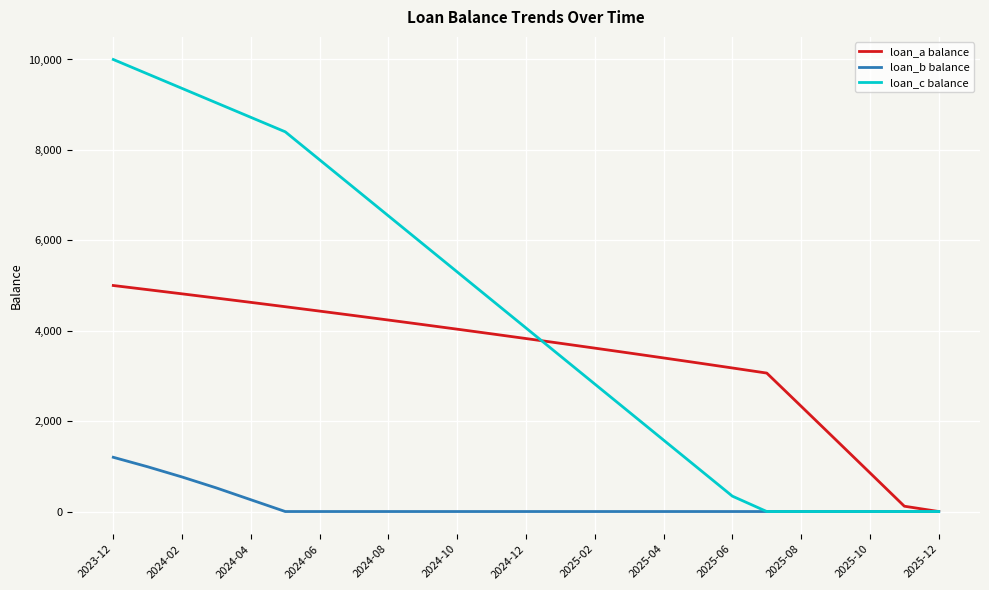

Which series has the largest total across all categories?

loan_c balance